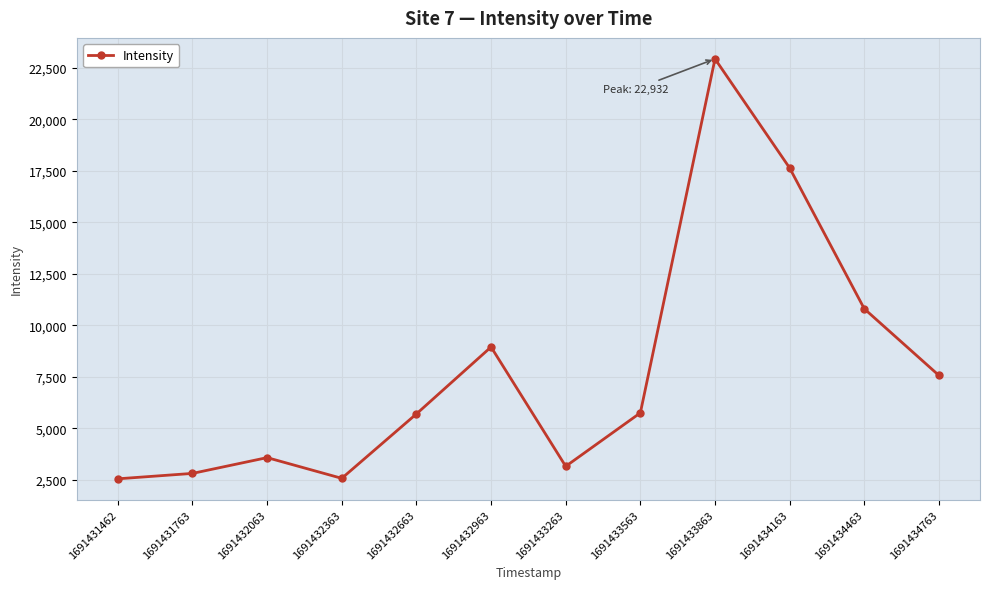

Is it true that the value at 1691434463 is 10804.5?

True